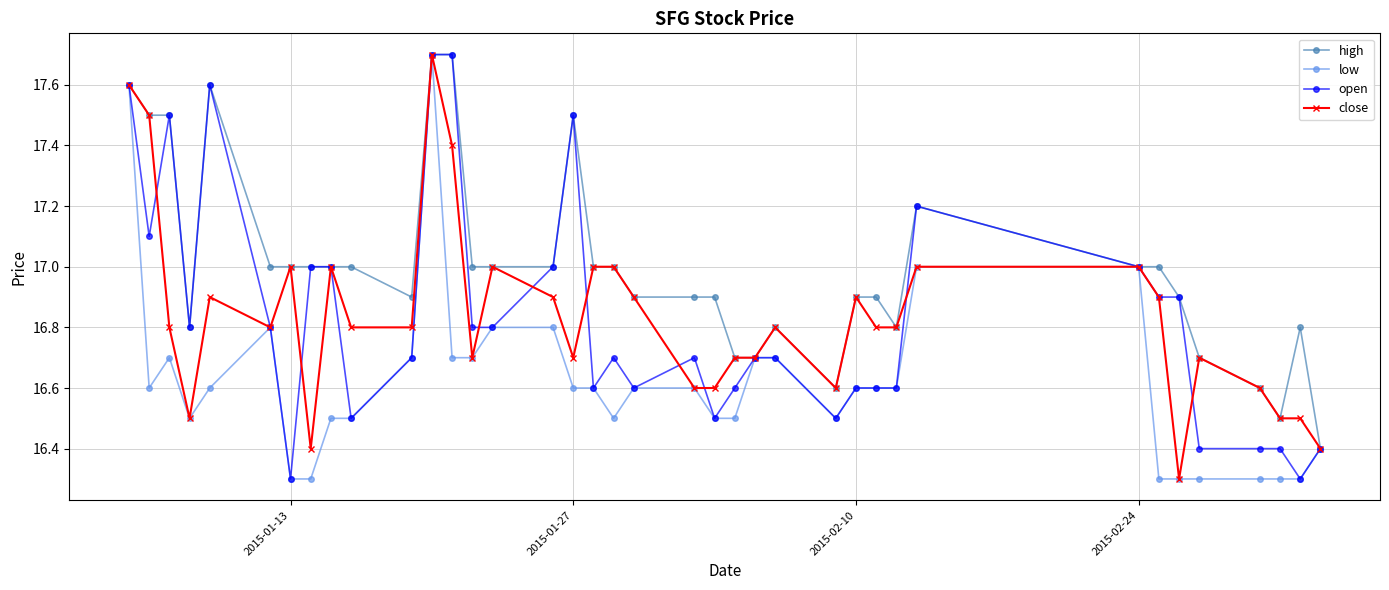

How many lines are shown in the chart?

4